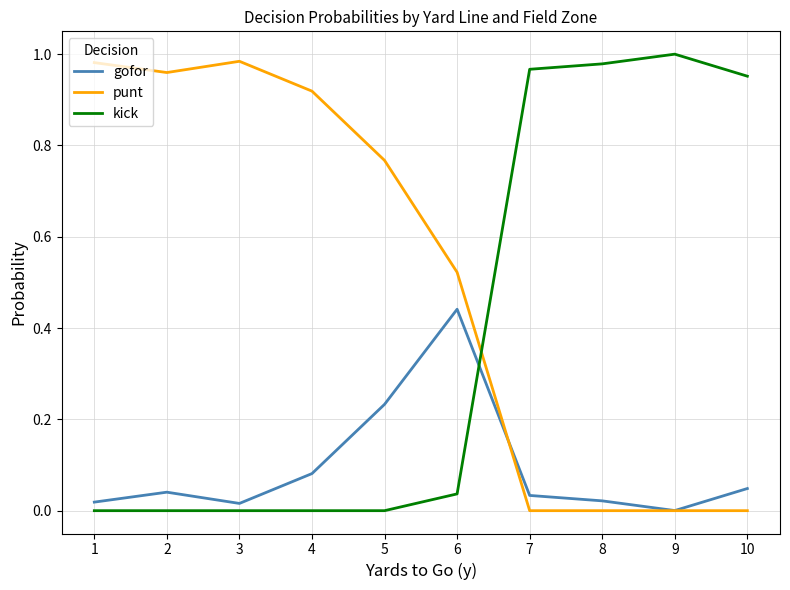

Does the chart have visible grid lines?

Yes